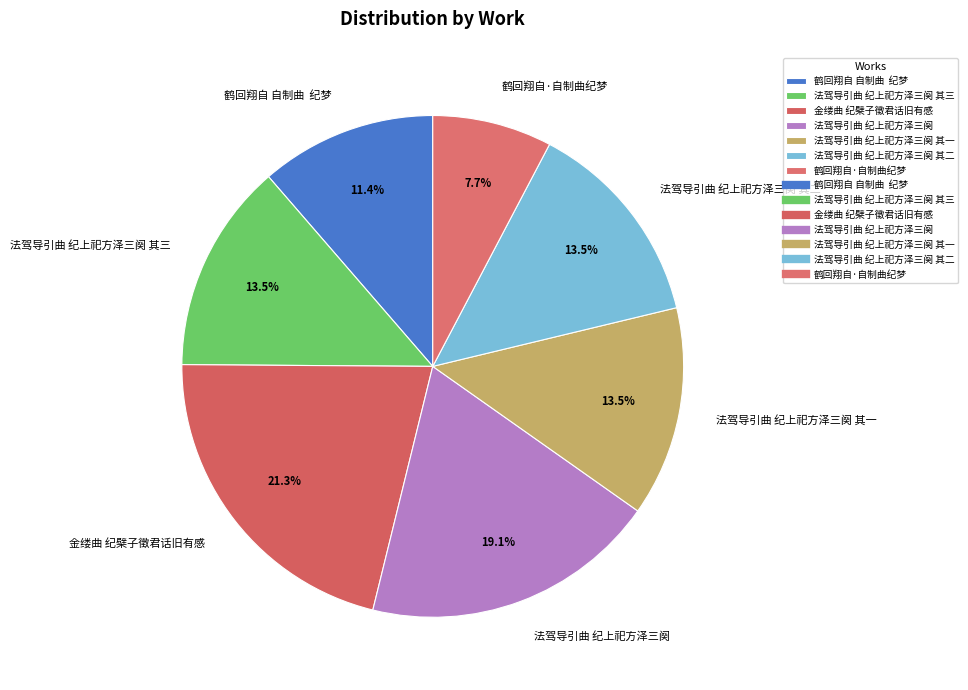

Do 法驾导引曲 纪上祀方泽三阕 其二 and 法驾导引曲 纪上祀方泽三阕 together represent more than half of the pie?

No